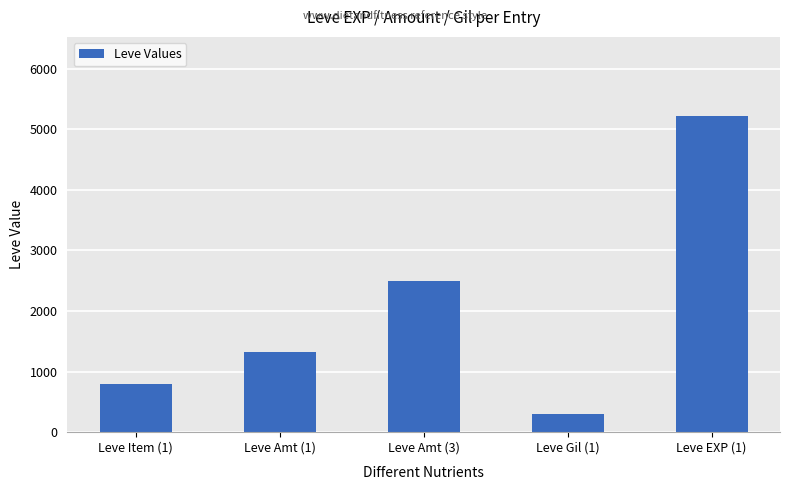

Reading left to right, extract all data points from this chart.

800	1330	2490	293	5220